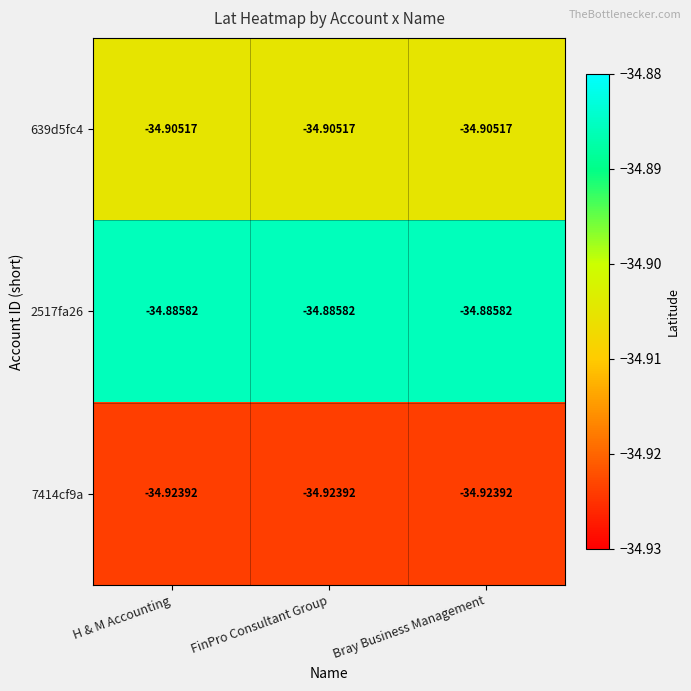

Is the value of 639d5fc4 at FinPro Consultant Group greater than the value of 2517fa26 at H & M Accounting?

No